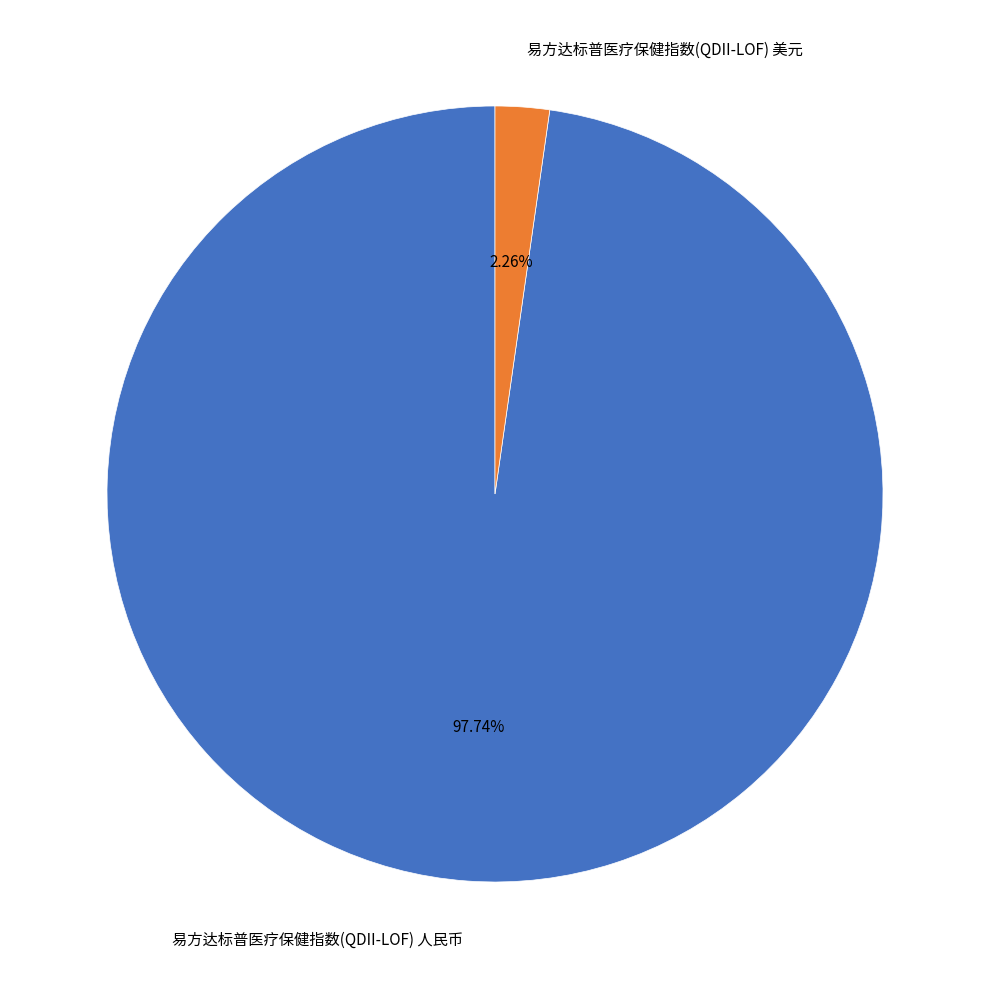

Which slice is the largest?

易方达标普医疗保健指数(QDII-LOF) 人民币